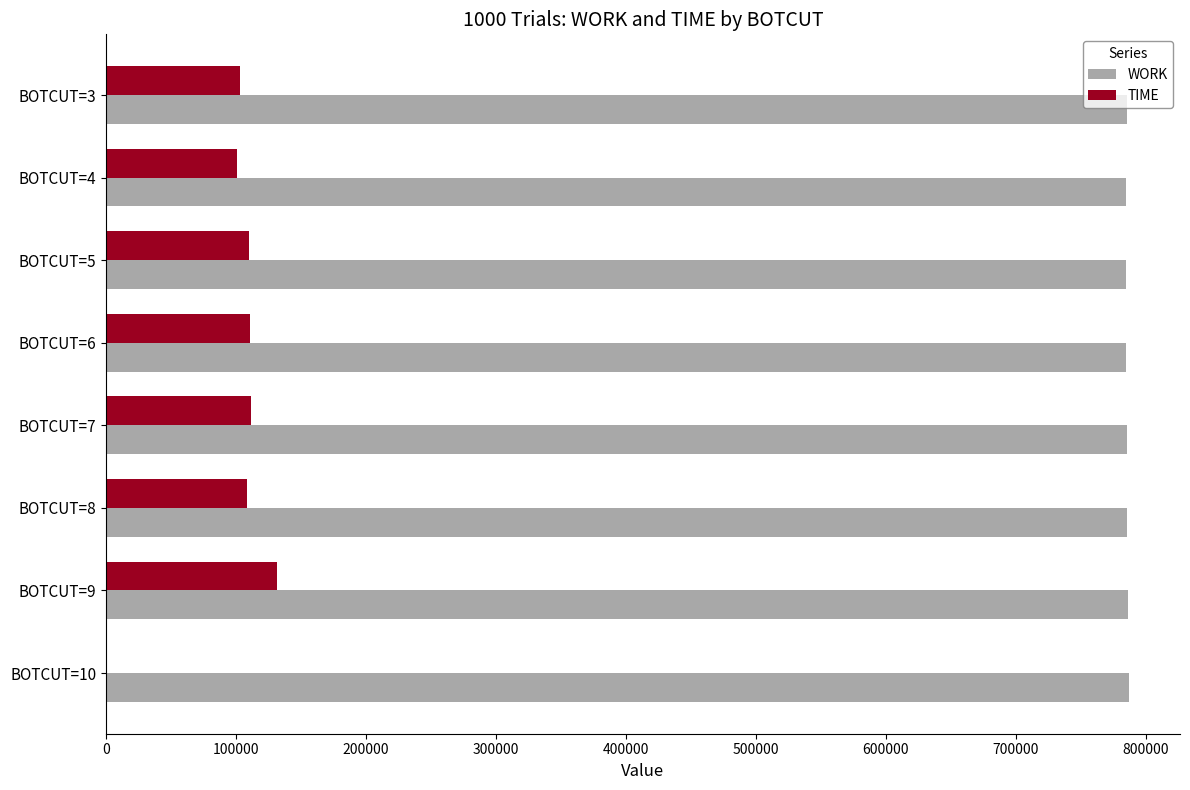

The value of TIME at BOTCUT=7 is 111921. True or false?

True